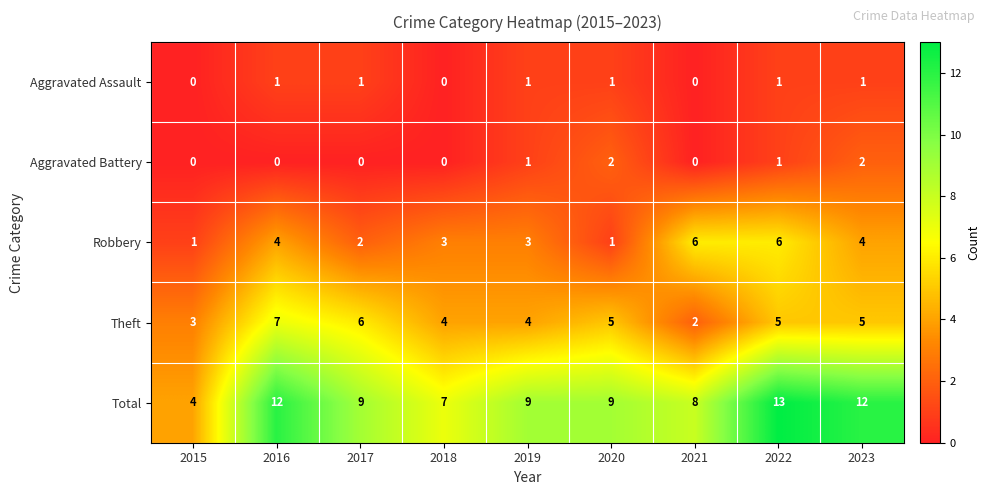

List the series in order of their peak value, highest first.

Total, Theft, Robbery, Aggravated Battery, Aggravated Assault